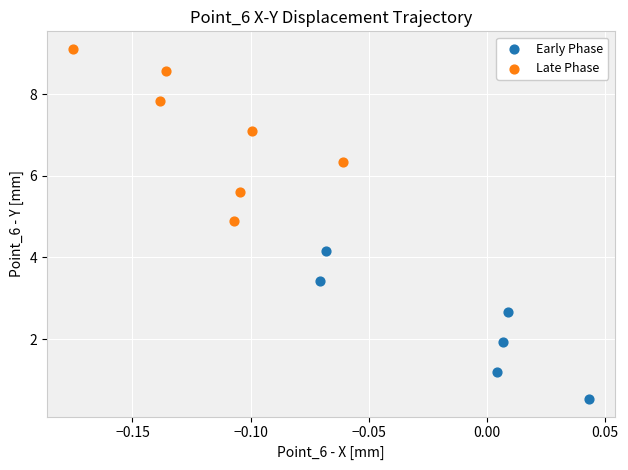

Which series contains the lowest Y value?

Early Phase